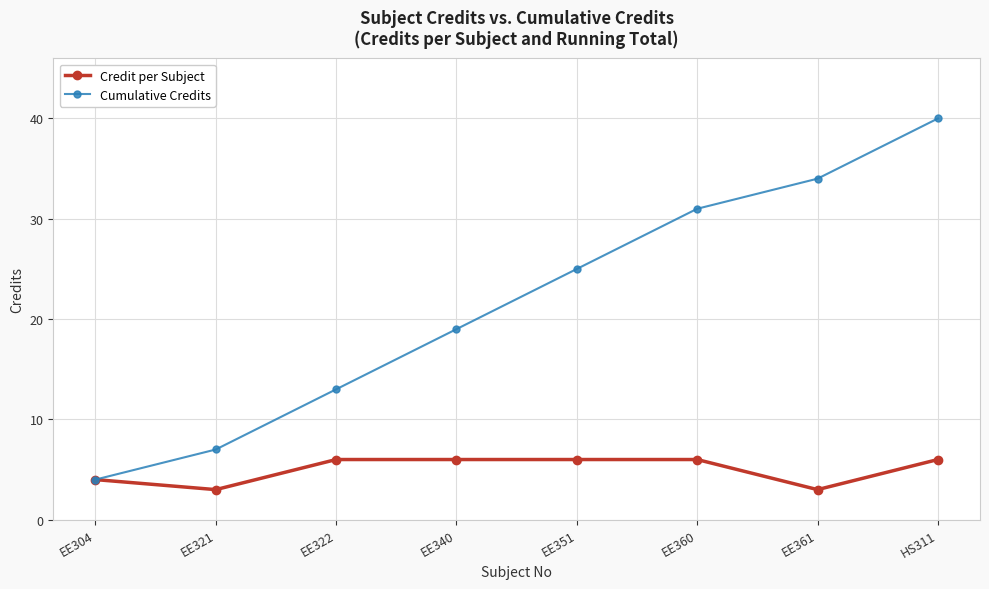

Where is Credit per Subject nearest to the value 4?

EE304